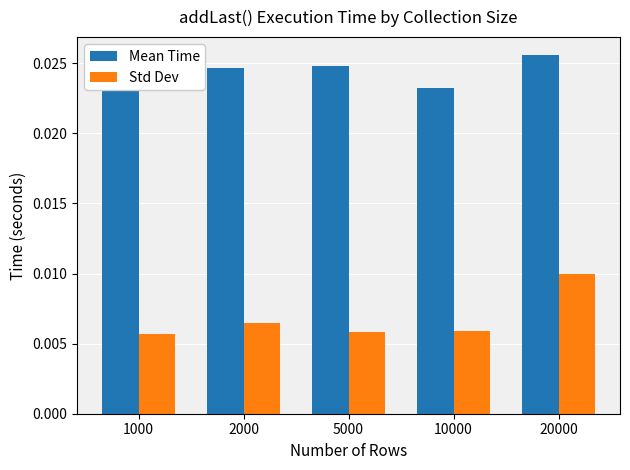

Rank the series by their average value, from lowest to highest.

Std Dev, Mean Time